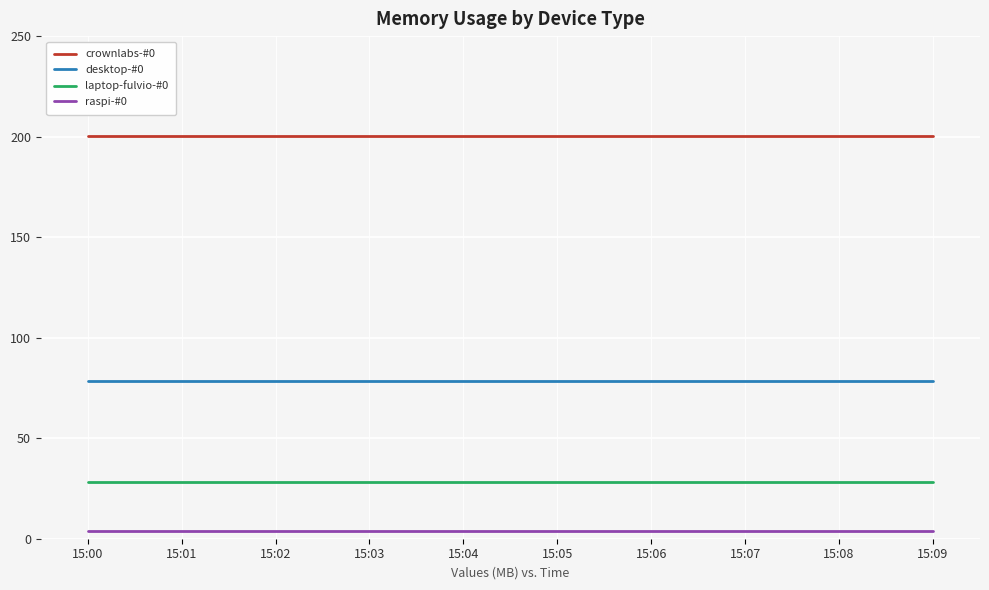

What is the total value across all series at 15:05?

310.4